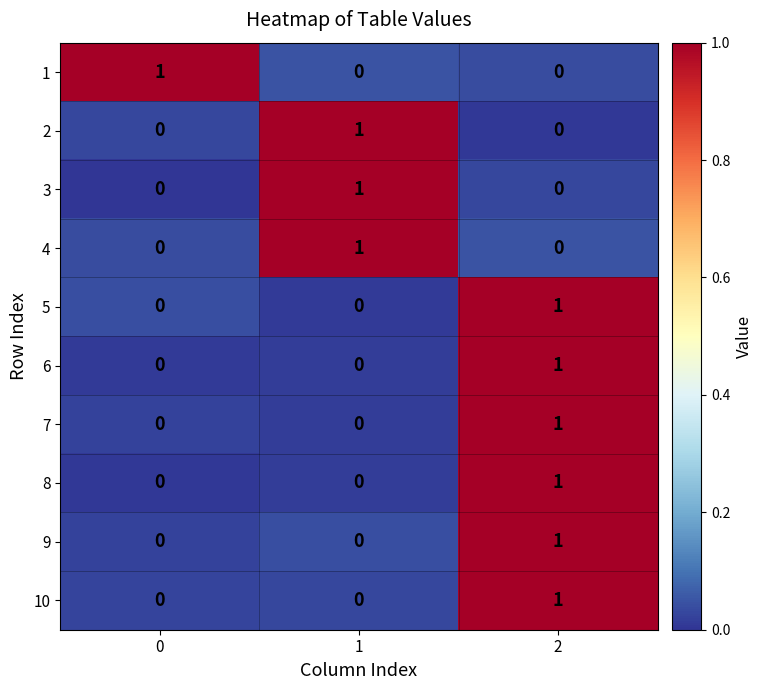

True or false: 6 has a value of -1 at 0.

False